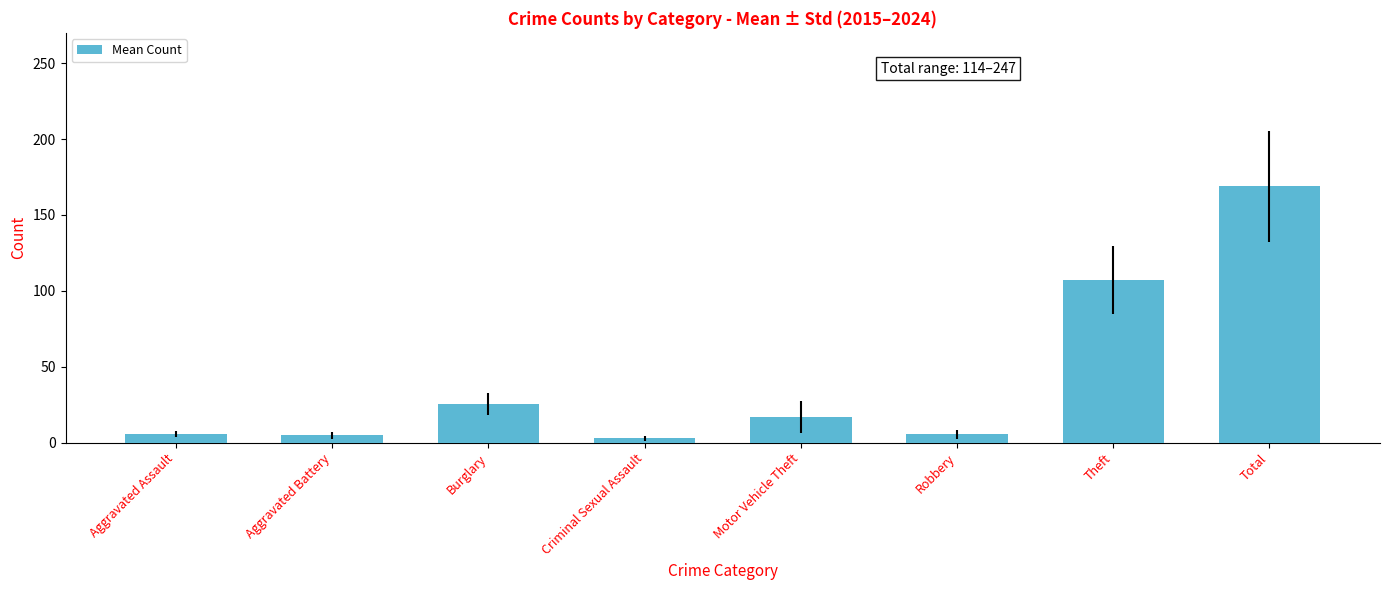

How many values exceed 16?

4